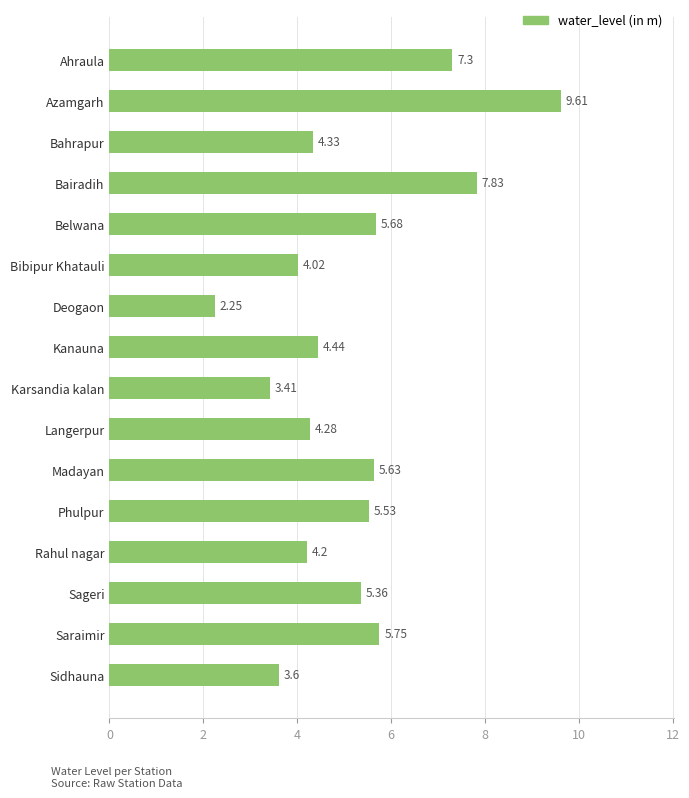

Which label corresponds to the largest value in the chart?

Azamgarh